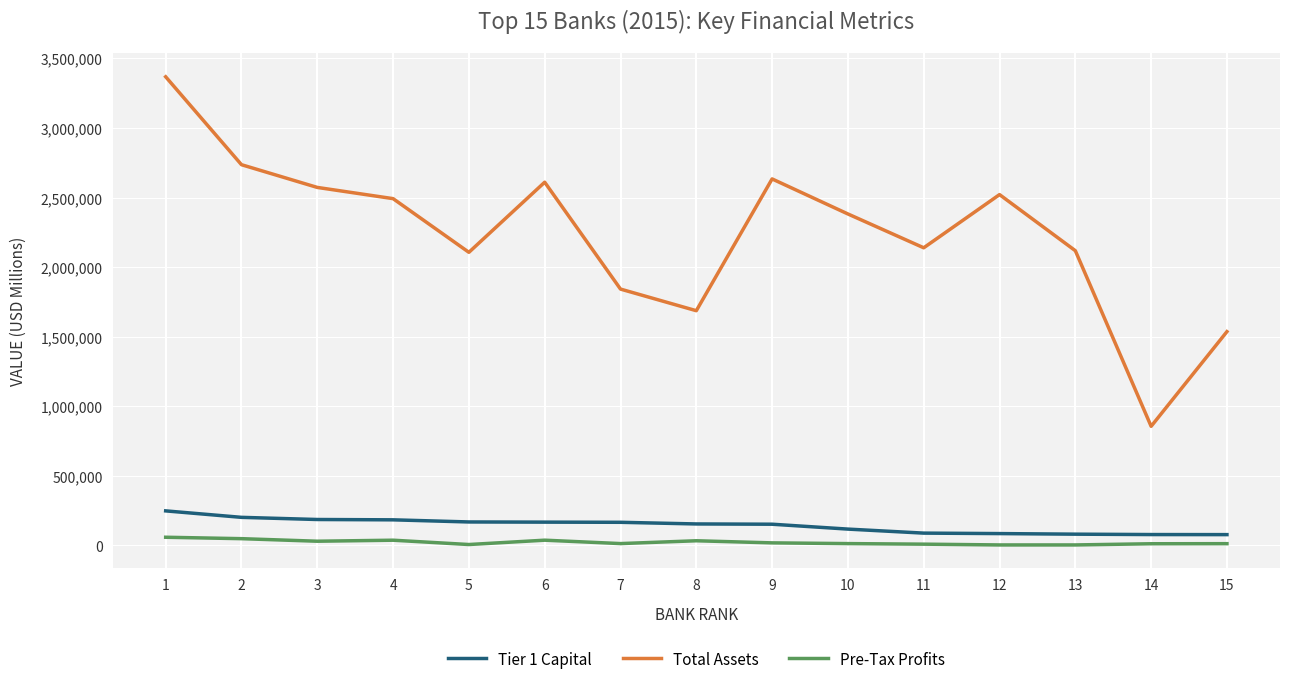

True or false: Total Assets and Tier 1 Capital cross at least once.

False